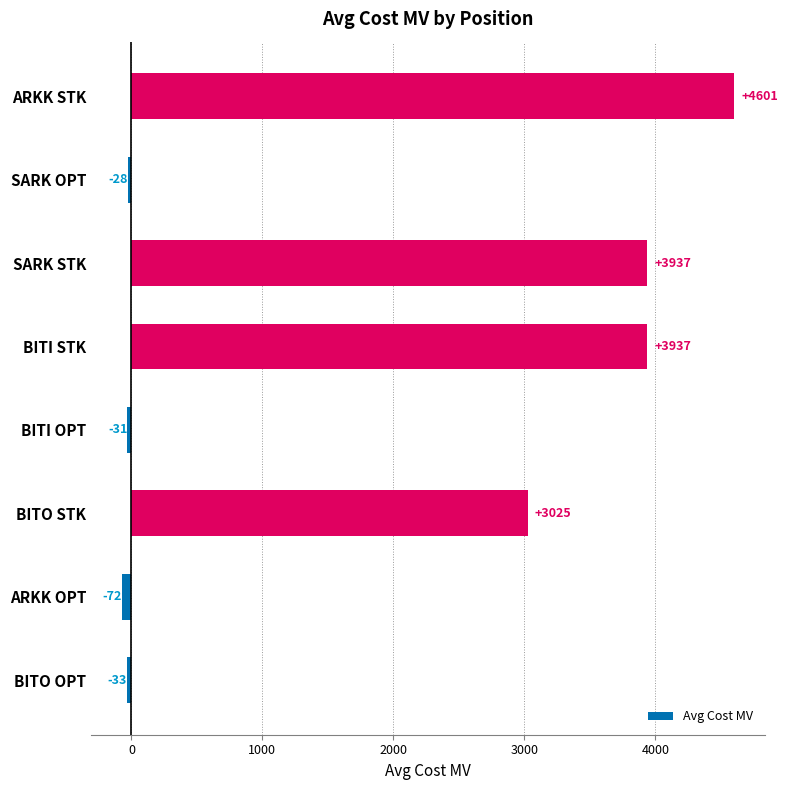

Which has a higher value, ARKK OPT or SARK STK?

SARK STK